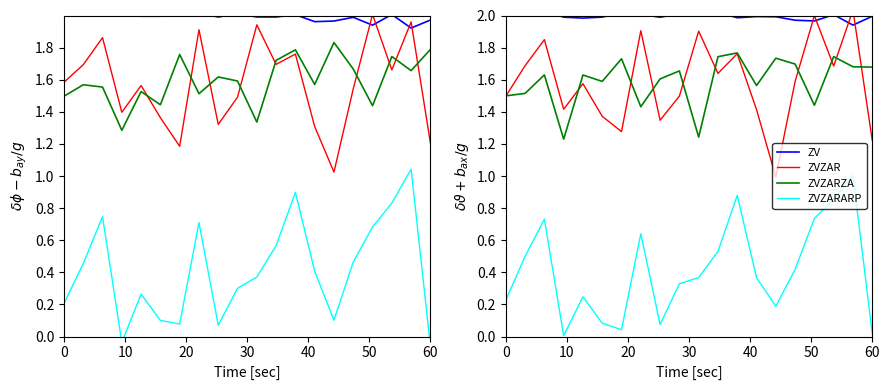

How many series are shown in this chart?

4